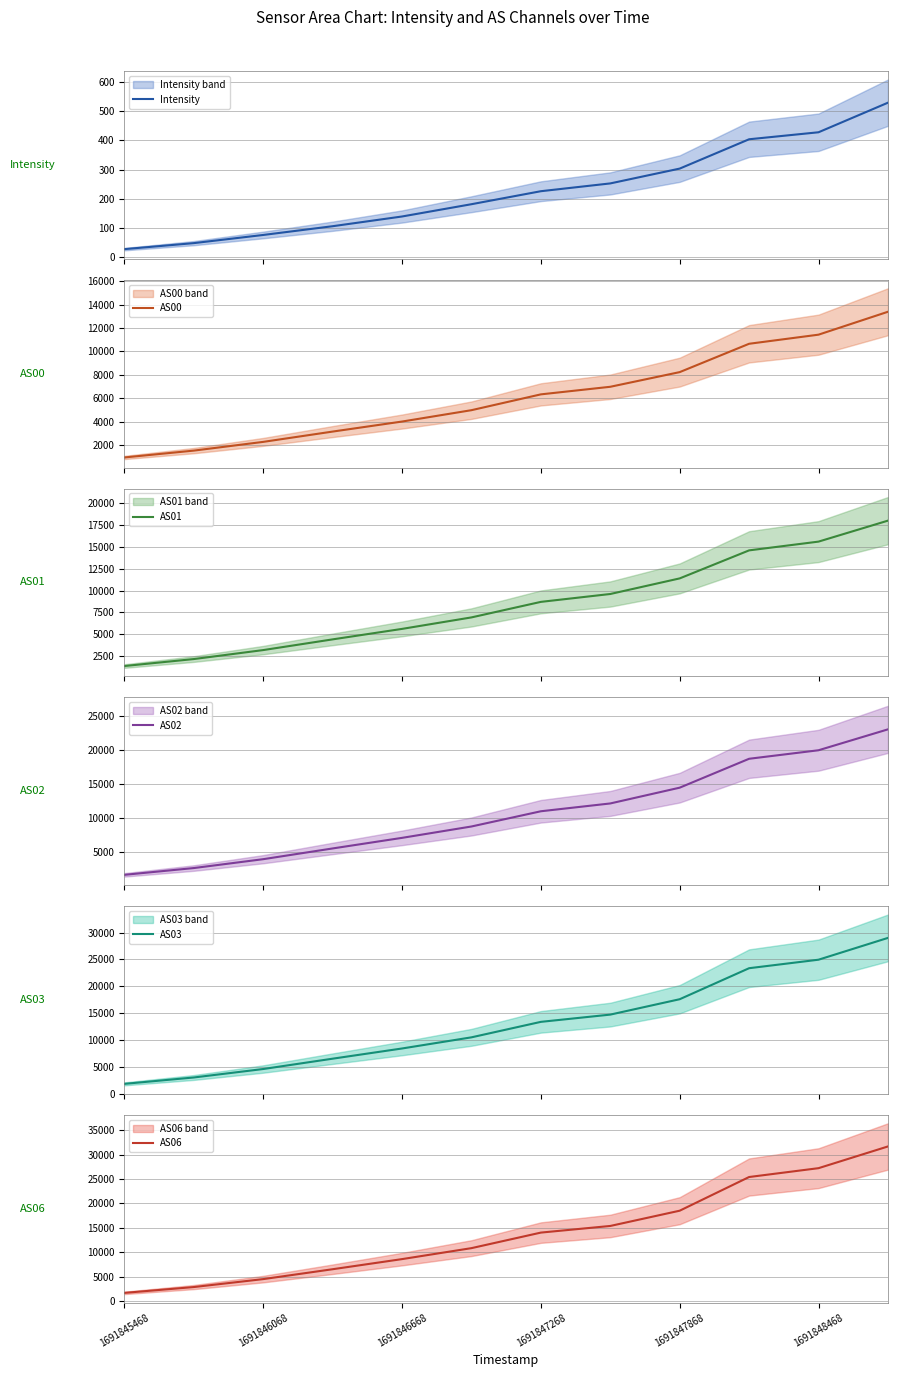

What is the highest value of the Intensity series?

528.9